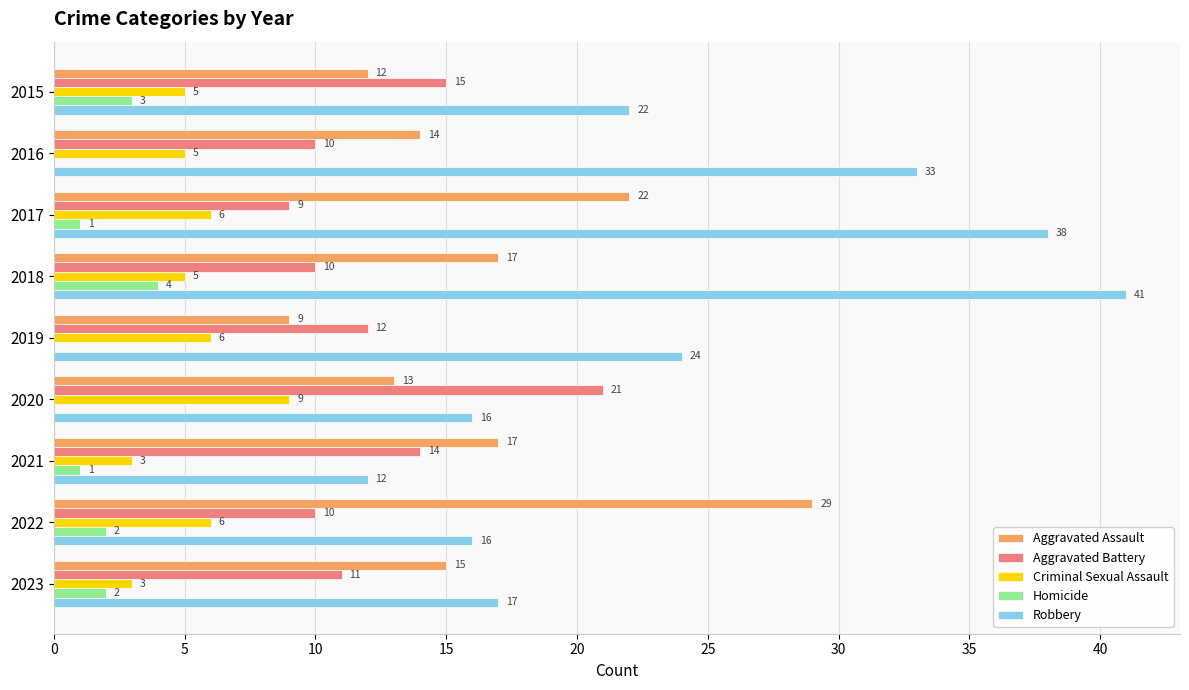

Which series has the largest total across all categories?

Robbery